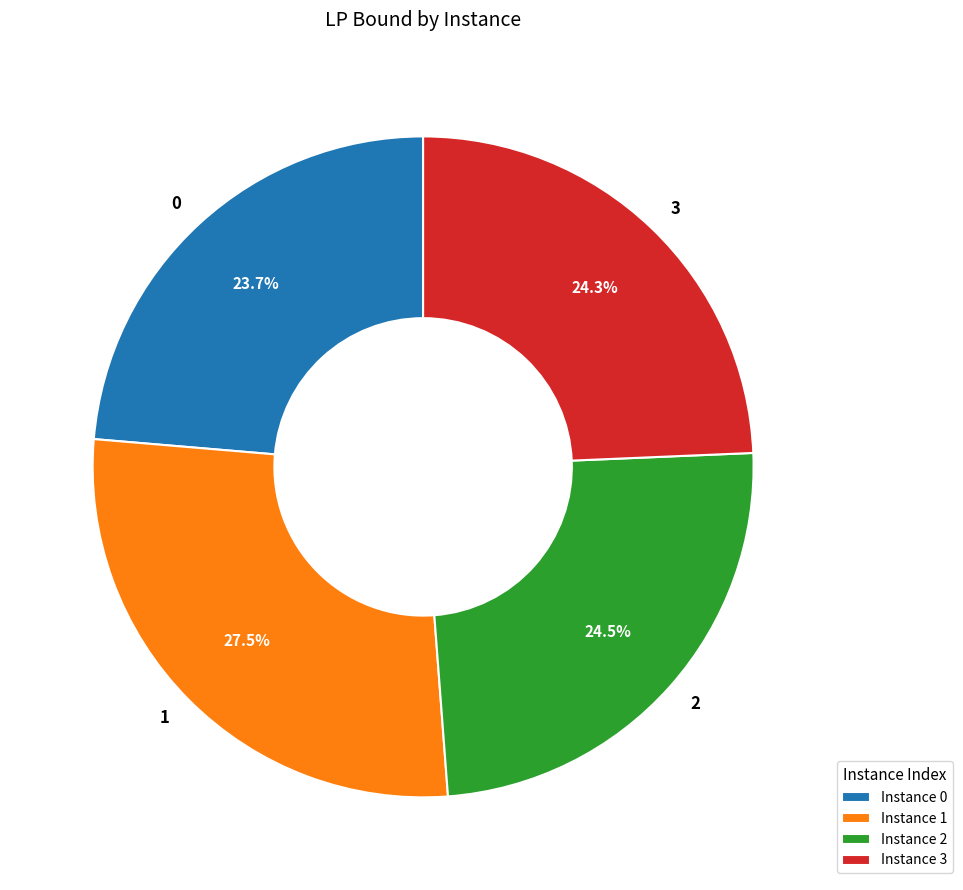

What portion of the pie excludes 2?

75.5%